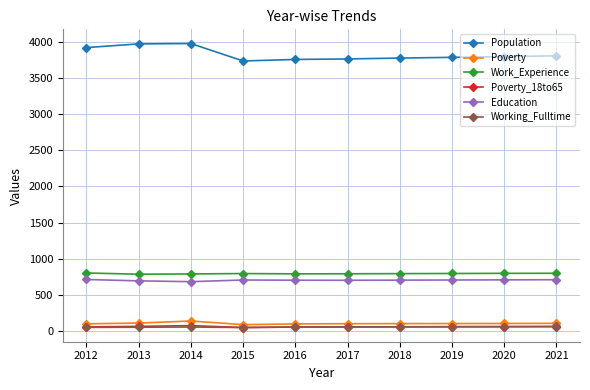

Does the chart display data point markers on the line(s)?

Yes